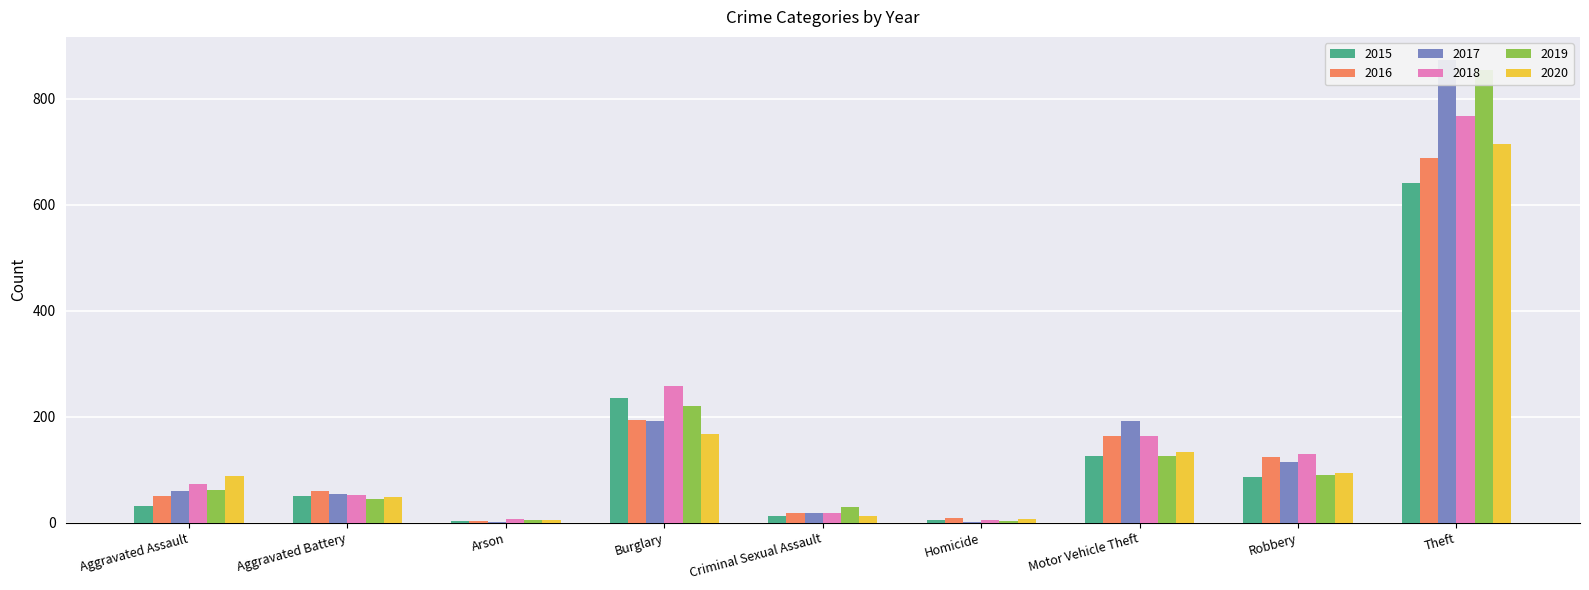

Is it true that 2018 equals 128 at Burglary?

False